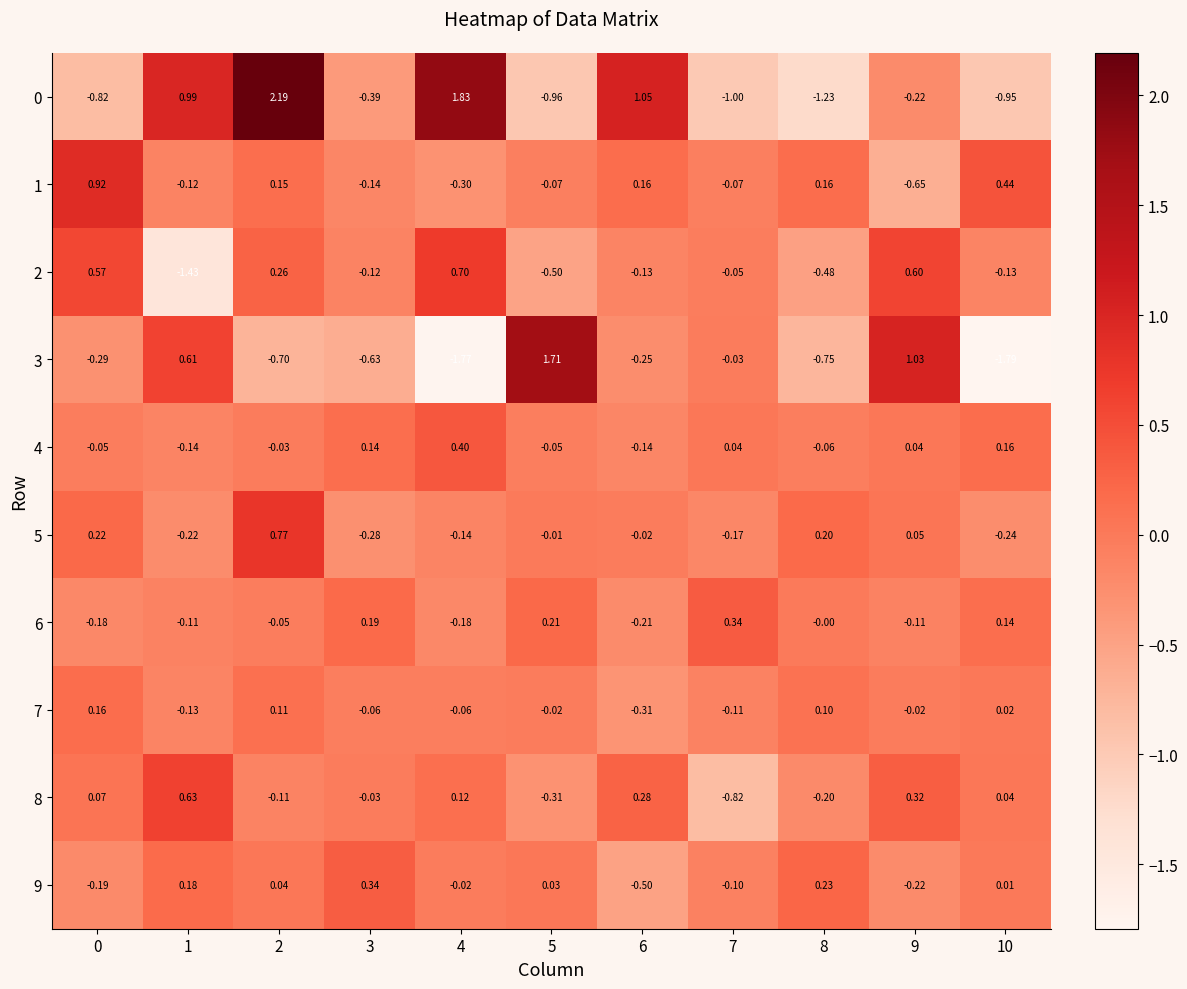

Count the number of categories in the chart.

11